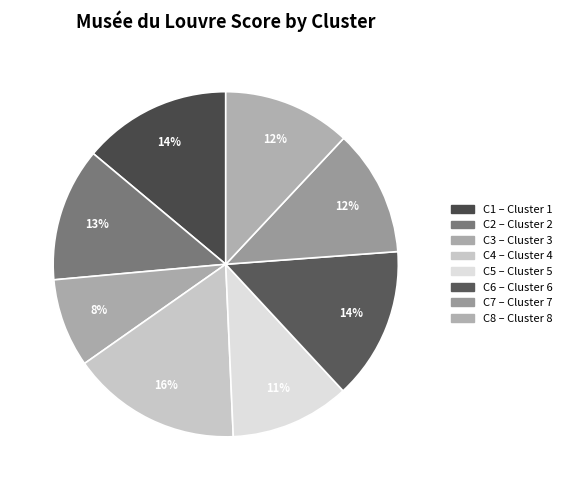

How many segments does this pie chart have?

8